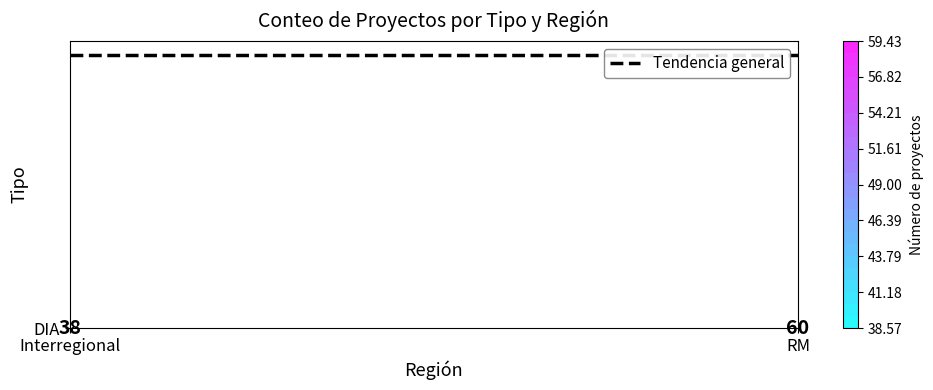

Which series has the widest spread of values?

DIA